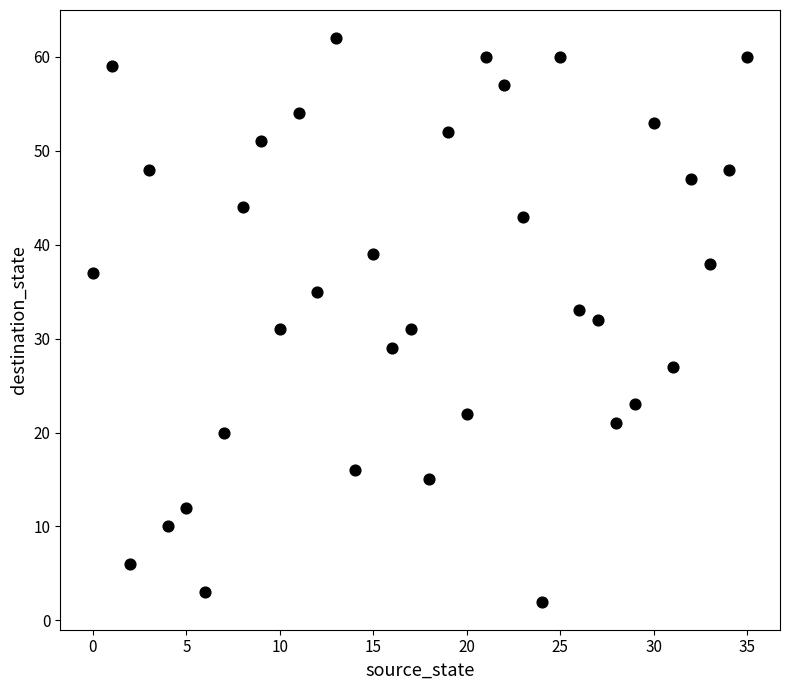

What is the range of Y values (max minus min)?

60